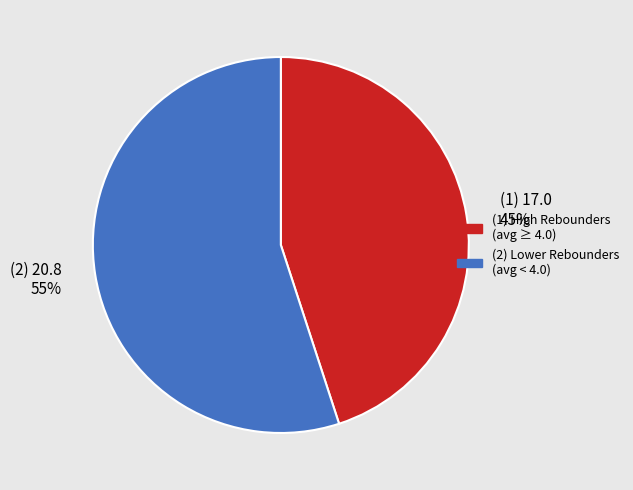

To the nearest percent, what percentage of the pie is (2) 20.8 55%?

55%